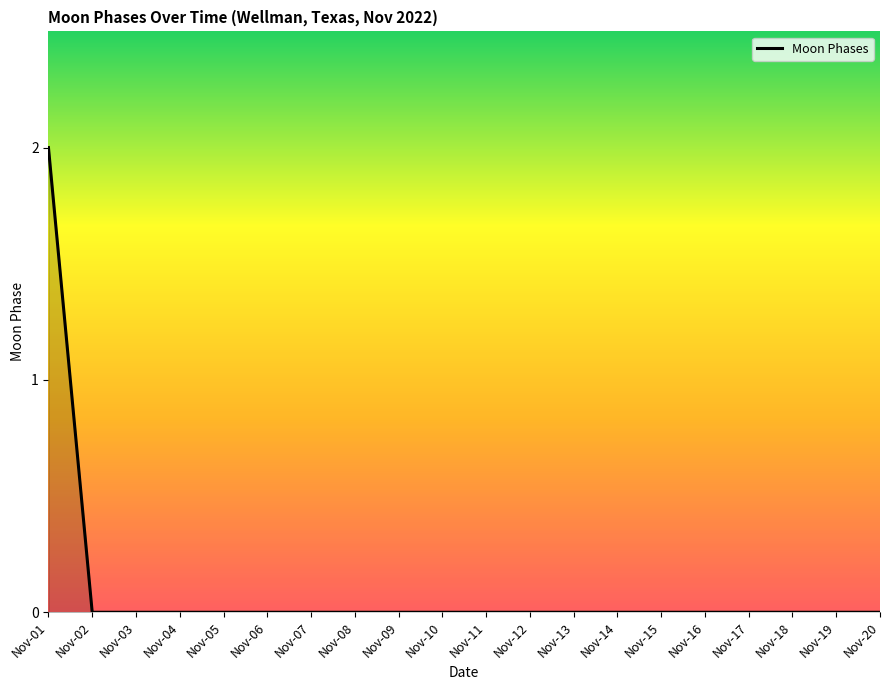

Which has a higher value, Nov-02 or Nov-01?

Nov-01